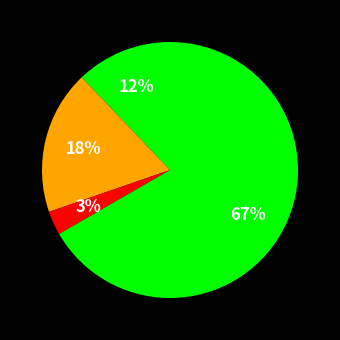

How many slices are in this pie chart?

4